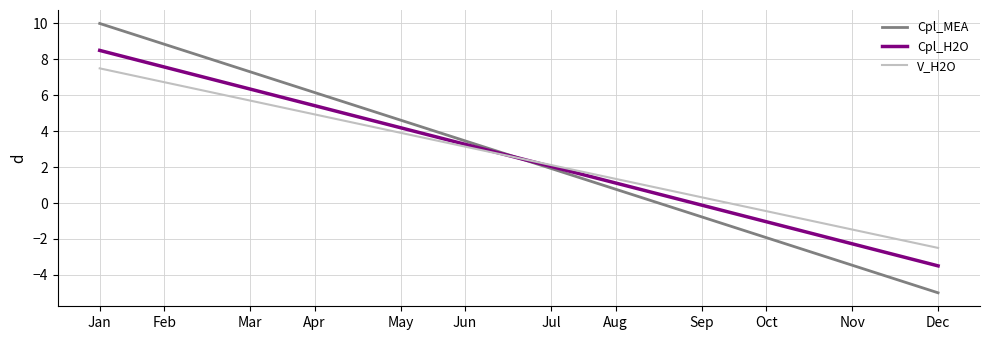

How many values in Cpl_H2O are below zero?

12